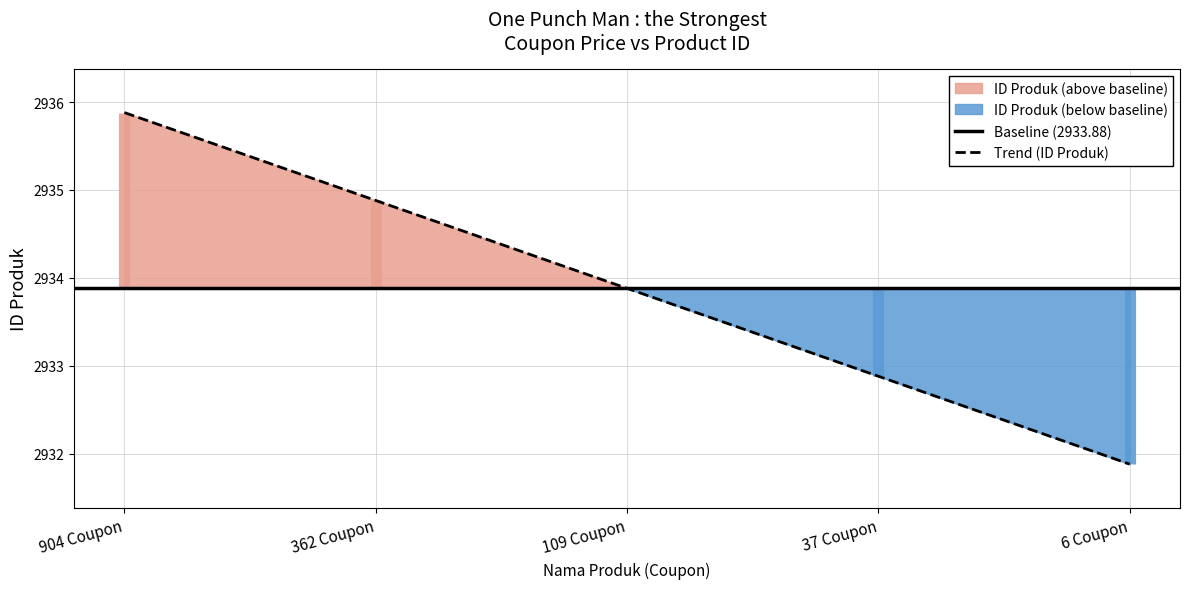

The chart shows a value of 4620.4 at 362 Coupon. True or false?

False